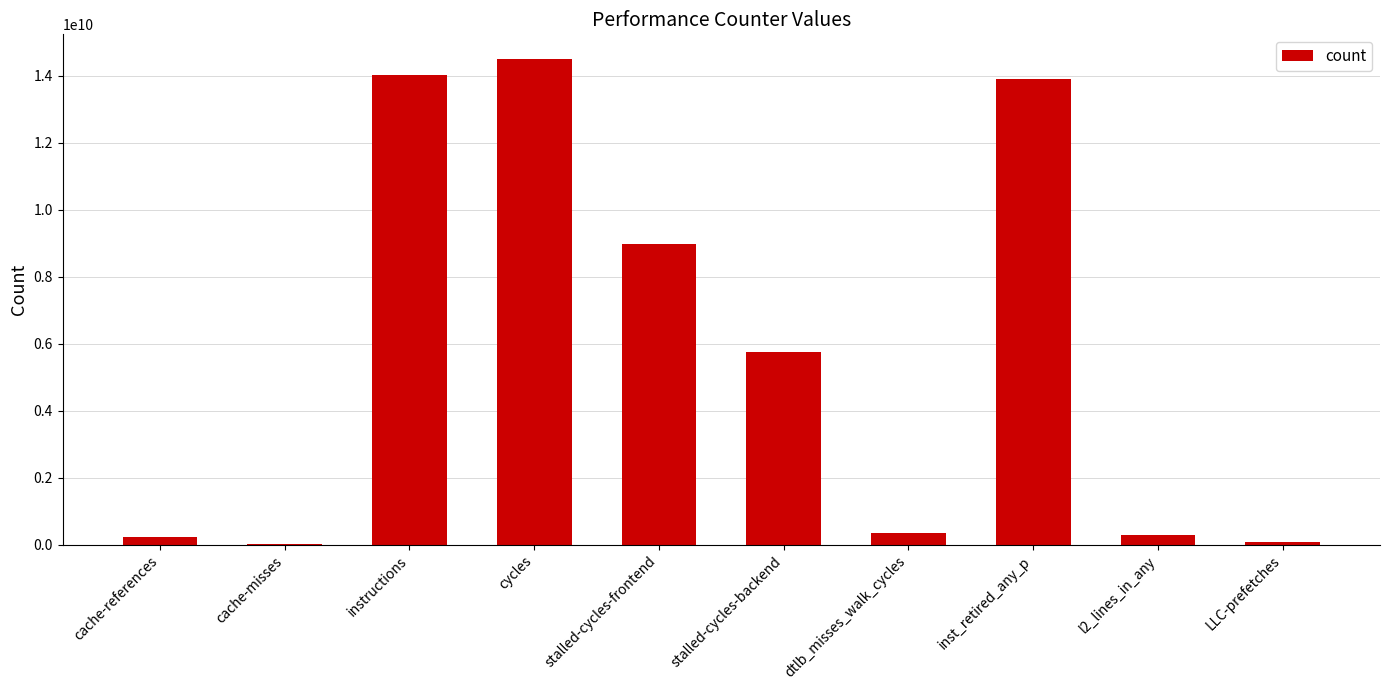

What is the sum of the values at inst_retired_any_p and cycles?

28405631459